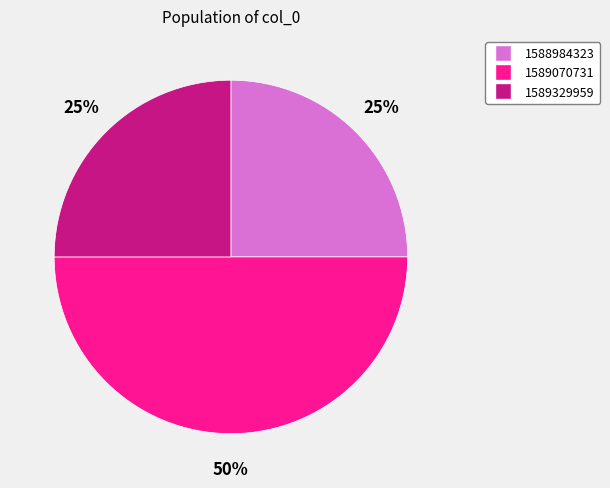

To the nearest percent, what is the average slice percentage?

25%